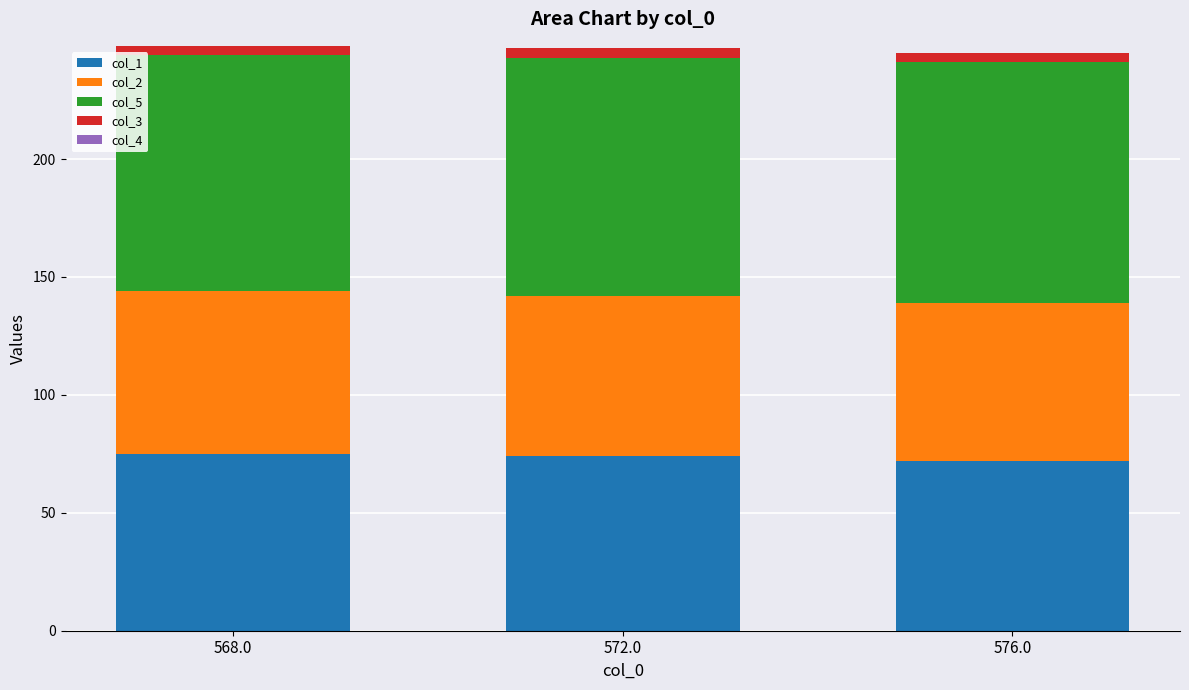

What is the sum of all col_1 values?

221